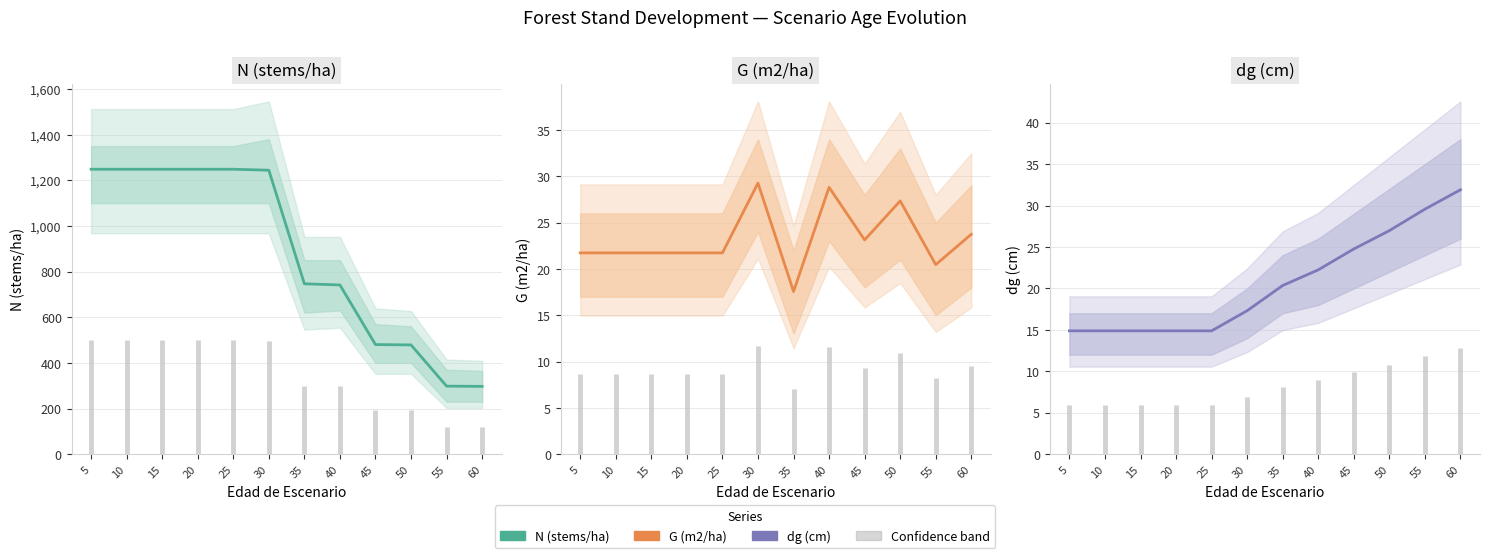

Is it true that dg equals 29.6 at 55?

True